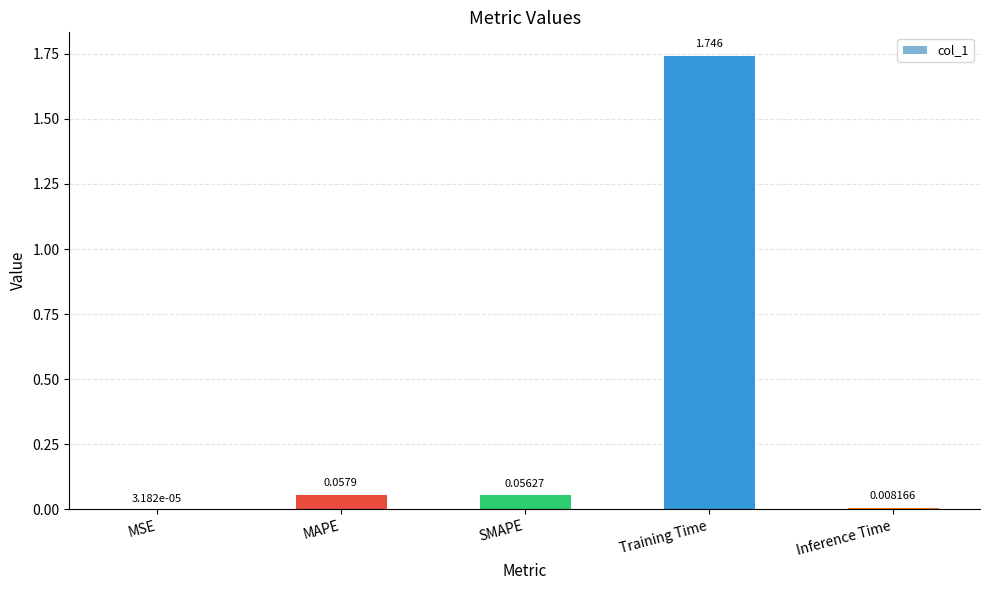

The value at Training Time is 2.5. True or false?

False